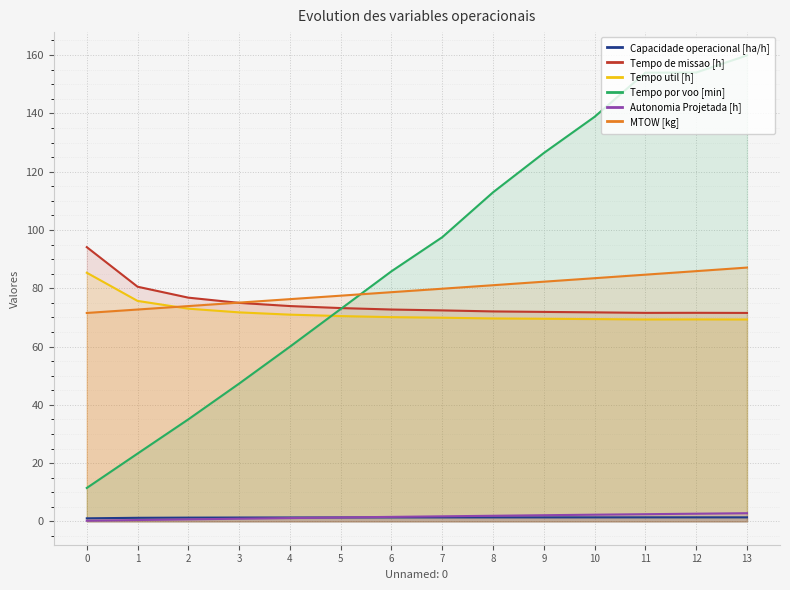

Reading left to right, list all the values displayed in this chart.

Capacidade operacional [ha/h]: 1.1	1.2	1.3	1.3	1.4	1.4	1.4	1.4	1.4	1.4	1.4	1.4	1.4	1.4
Tempo de missao [h]: 94.1	80.5	76.8	75.0	73.9	73.2	72.7	72.4	72.0	71.9	71.7	71.5	71.6	71.5
Tempo util [h]: 85.3	75.7	73.0	71.7	70.9	70.5	70.1	69.9	69.6	69.5	69.4	69.3	69.3	69.3
Tempo por voo [min]: 11.5	23.3	35.0	47.3	60.0	72.9	85.8	97.5	112.9	126.4	138.8	154.0	154.0	159.9
Autonomia Projetada [h]: 0.2	0.5	0.7	0.9	1.1	1.4	1.6	1.8	1.9	2.1	2.3	2.5	2.6	2.8
MTOW [kg]: 71.5	72.7	73.9	75.1	76.3	77.5	78.7	79.8	81.0	82.2	83.5	84.7	85.9	87.1